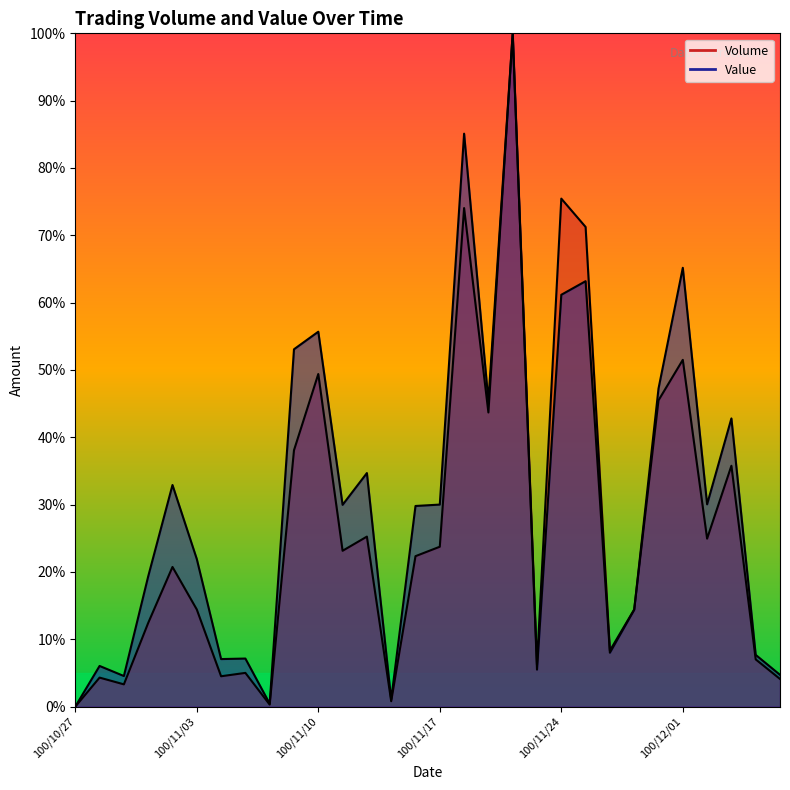

Is the value of Value at 100/10/28 greater than the value of Volume at 100/12/07?

Yes